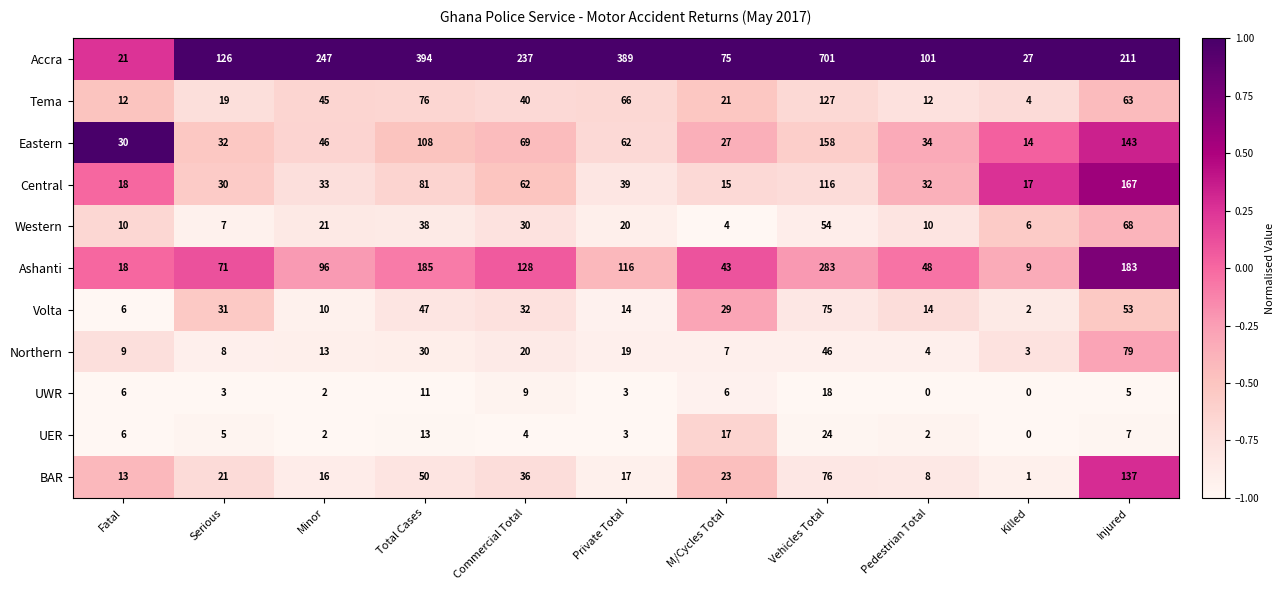

Read the Tema value at Commercial Total, to the nearest 5.

40